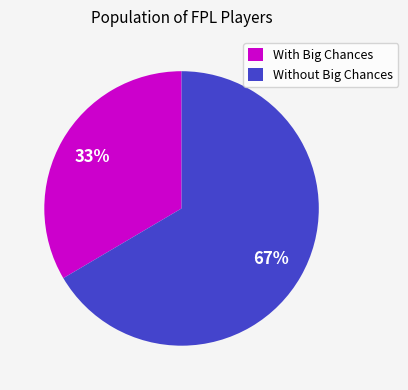

What percentage is the Without Big Chances slice, to the nearest percent?

67%